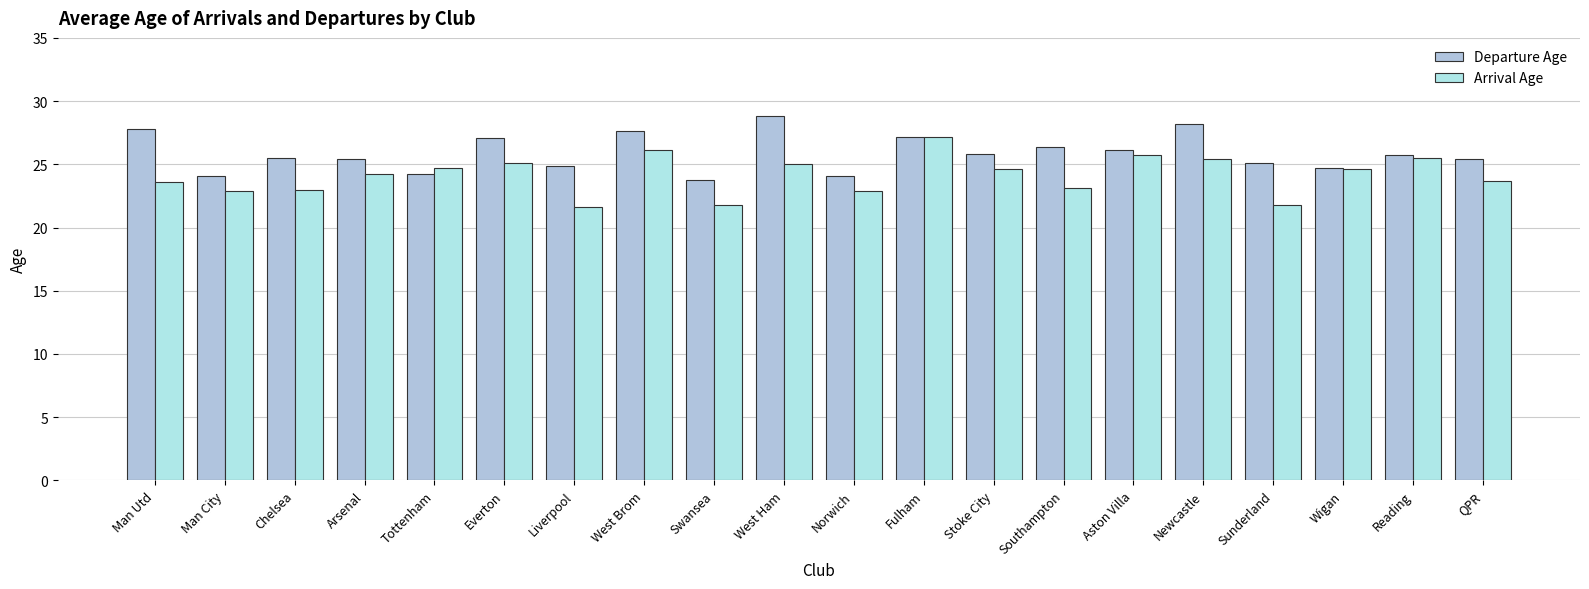

Which has a higher value, West Brom or Aston Villa?

West Brom